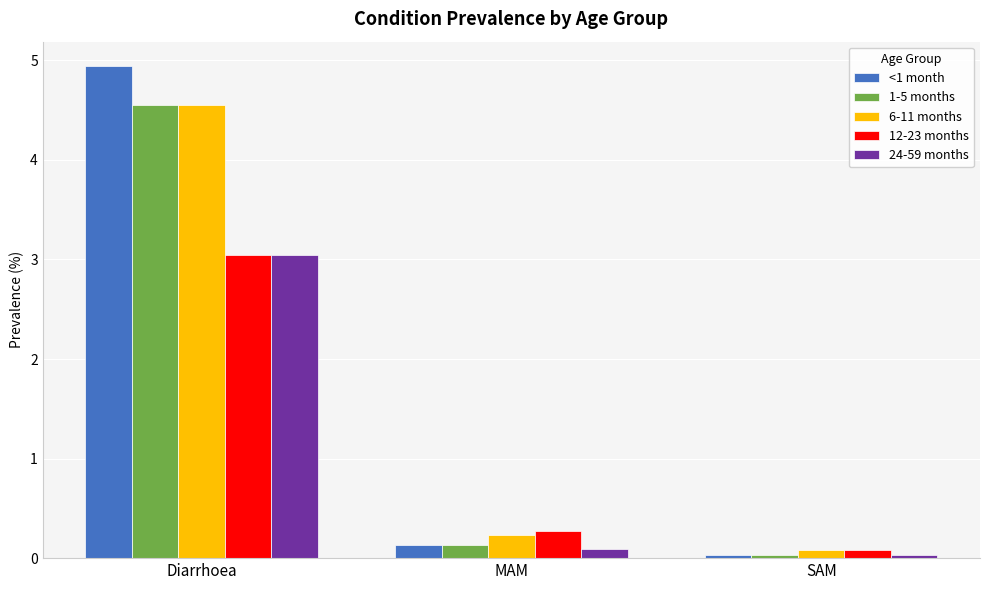

What is the approximate value of <1 month at MAM?

0.1